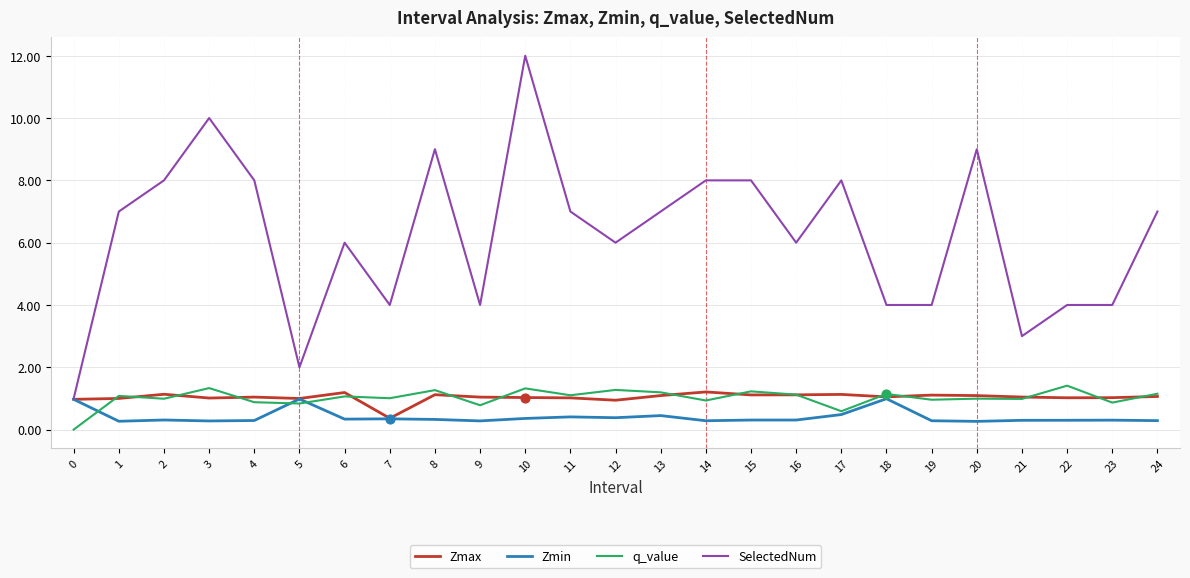

At how many categories does at least one series exceed 11?

1